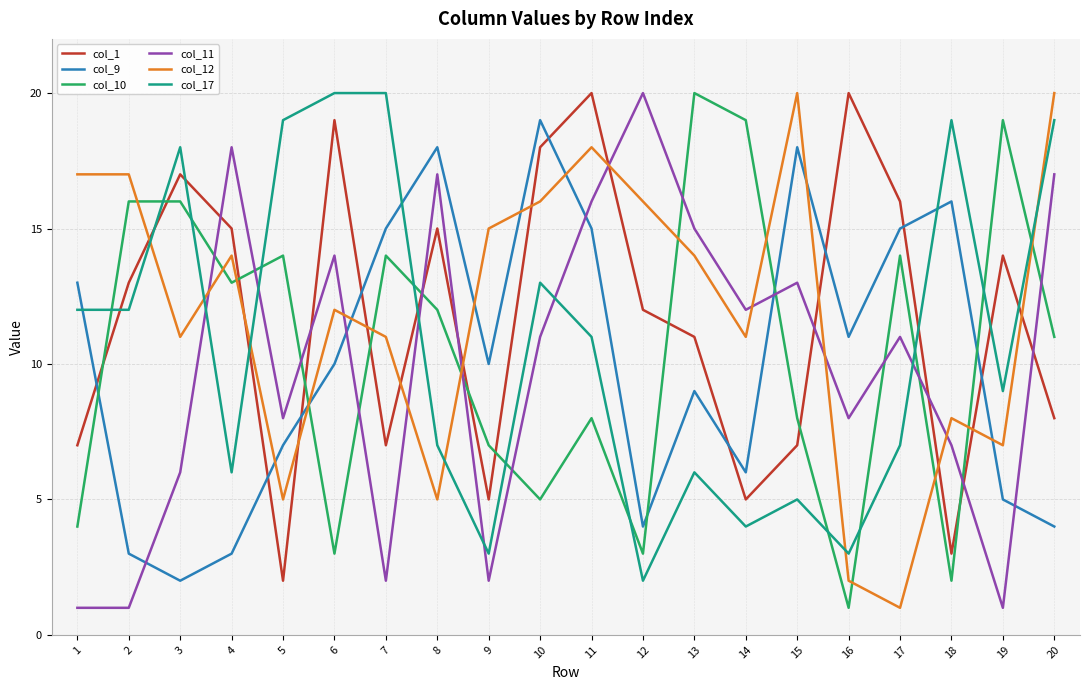

After their last crossing, which series has the higher values: col_9 or col_1?

col_1